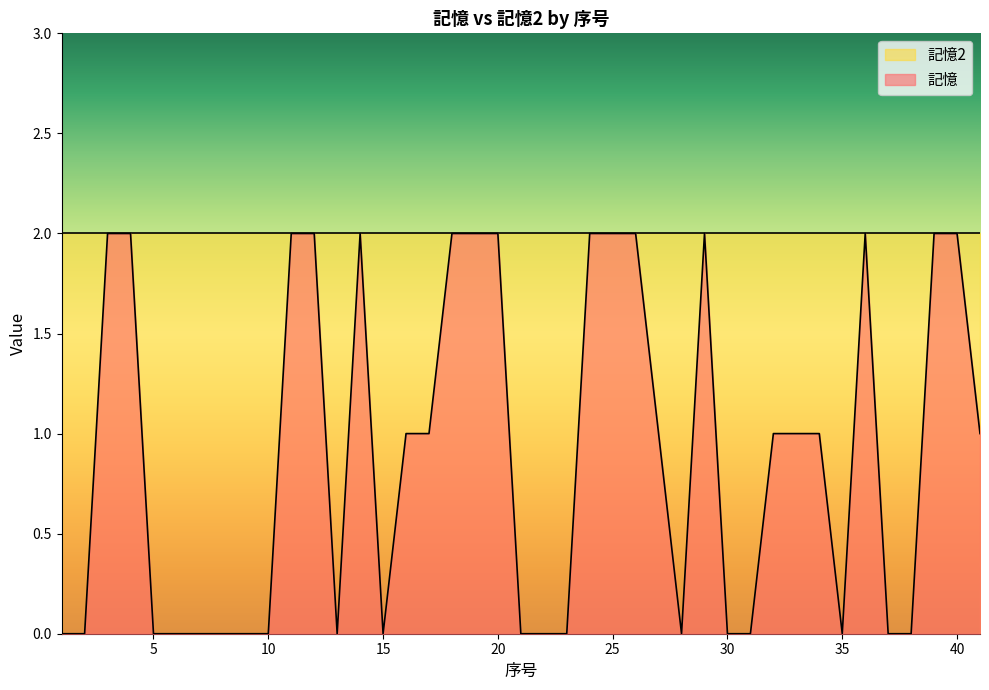

Which category has the lowest value across all series?

1